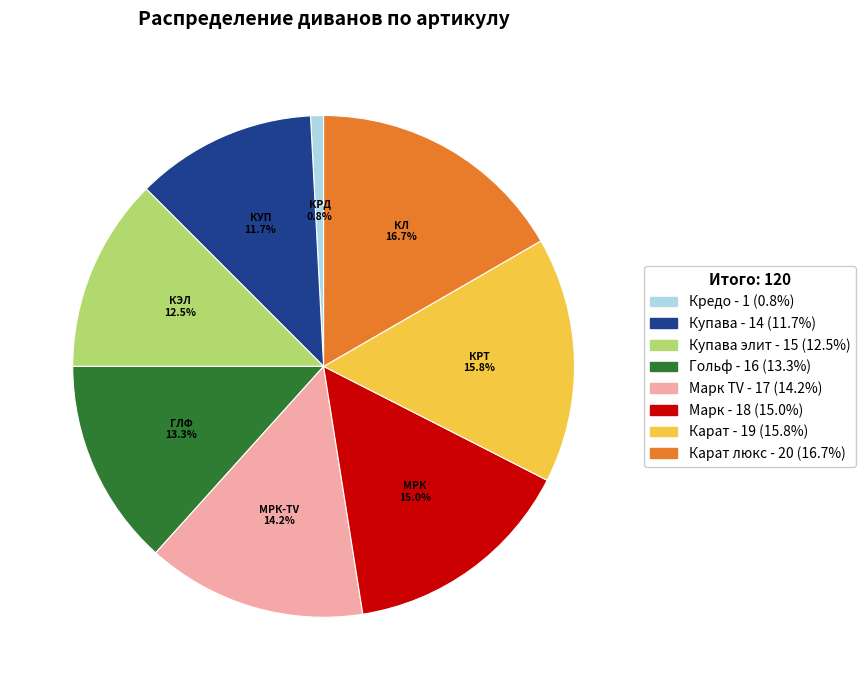

Is there a majority slice in this chart?

No